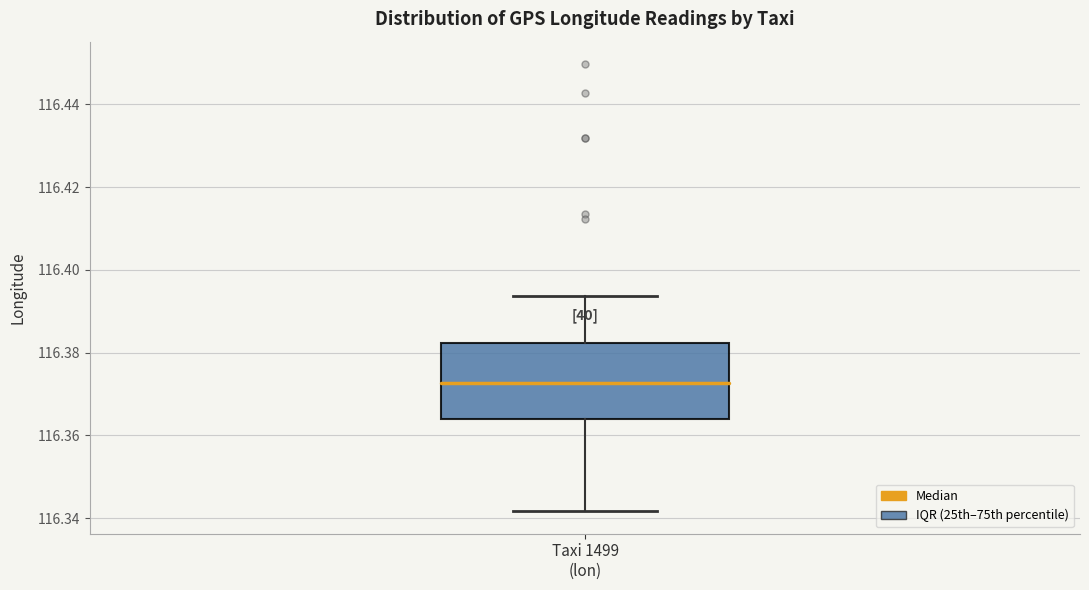

Transcribe this box plot: give where the median line is, the range the box spans, and where the two whiskers end, as read against the y-axis. The values are not printed on the chart, so give them approximately, as read against the axis.

median 116.372, box 116.364 to 116.382, whiskers 116.342 to 116.394